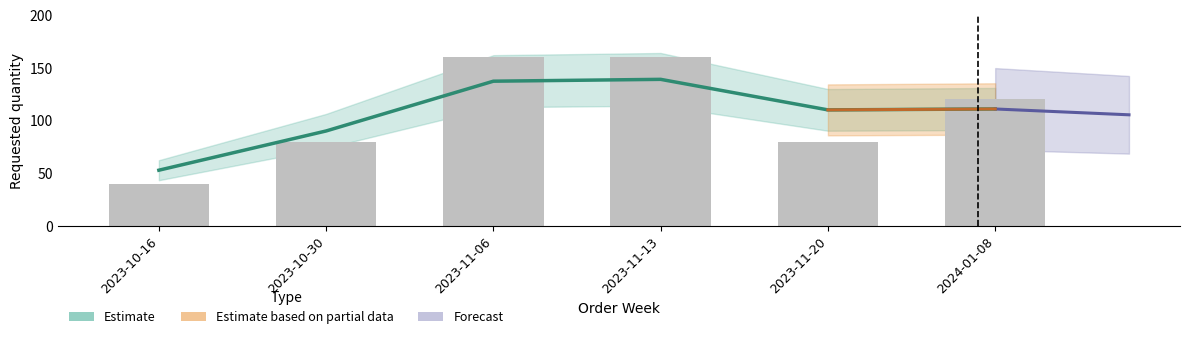

What is the sum of all values?

640